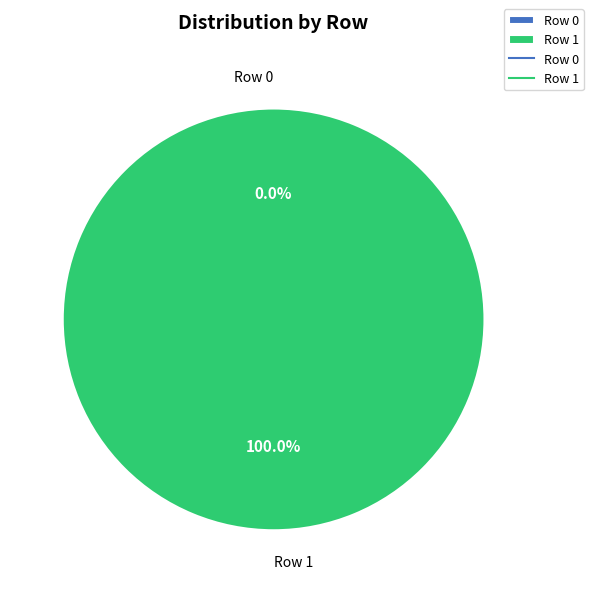

Which has a higher value, Row 0 or Row 1?

Row 1